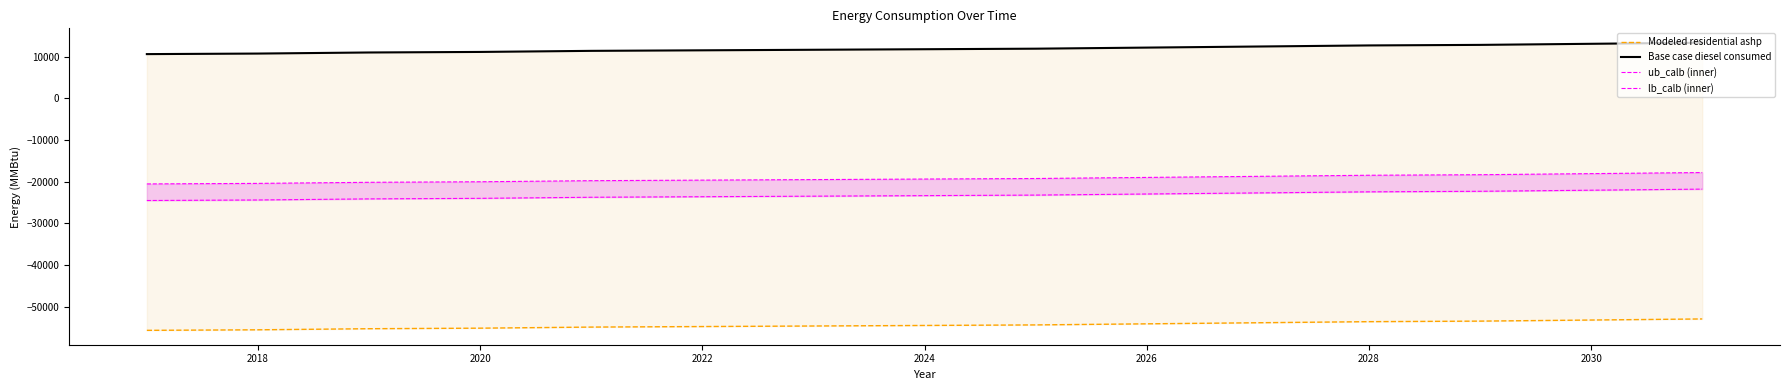

How many lines are shown in the chart?

4